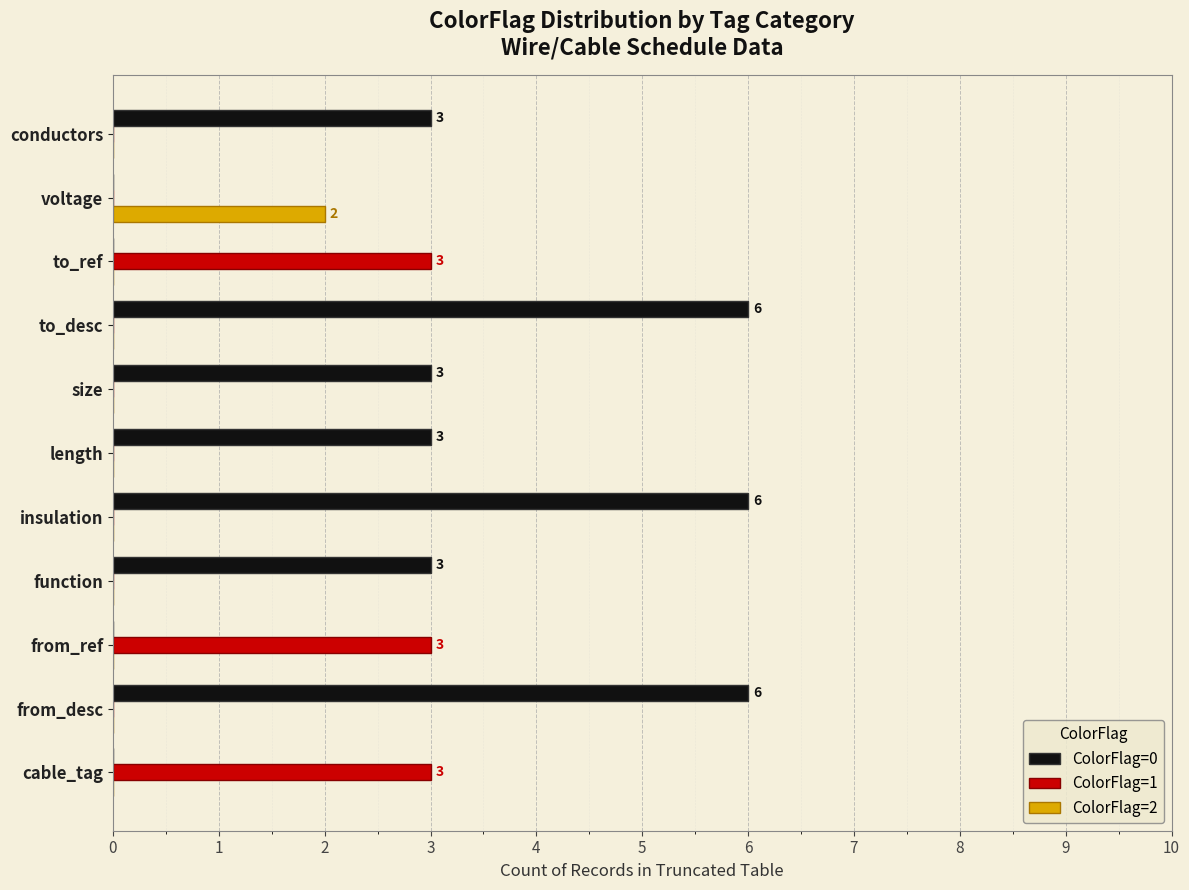

What is the highest value of the ColorFlag=1 series?

3